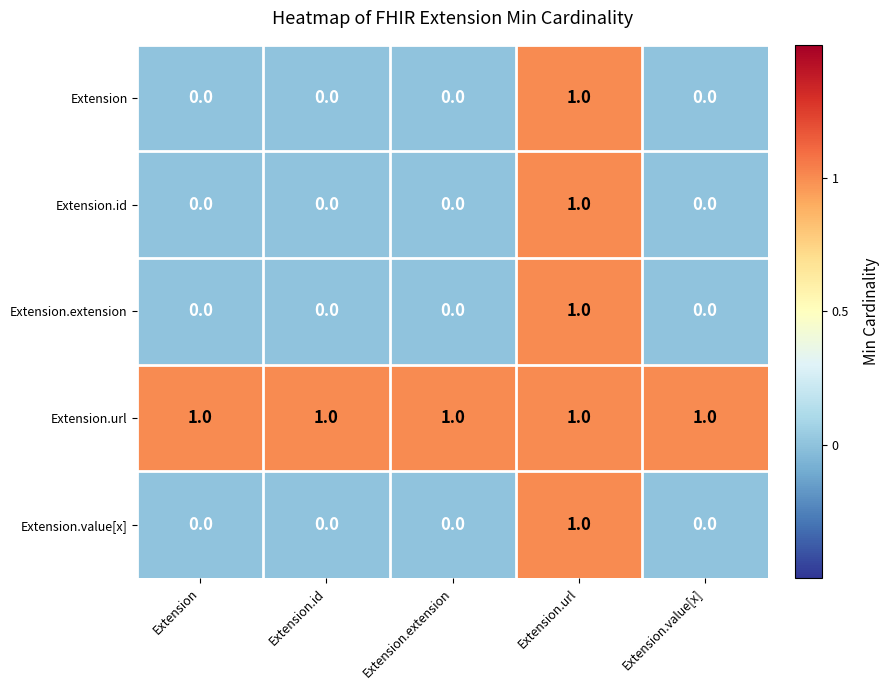

The Extension.extension series shows 1 at Extension.url. True or false?

True